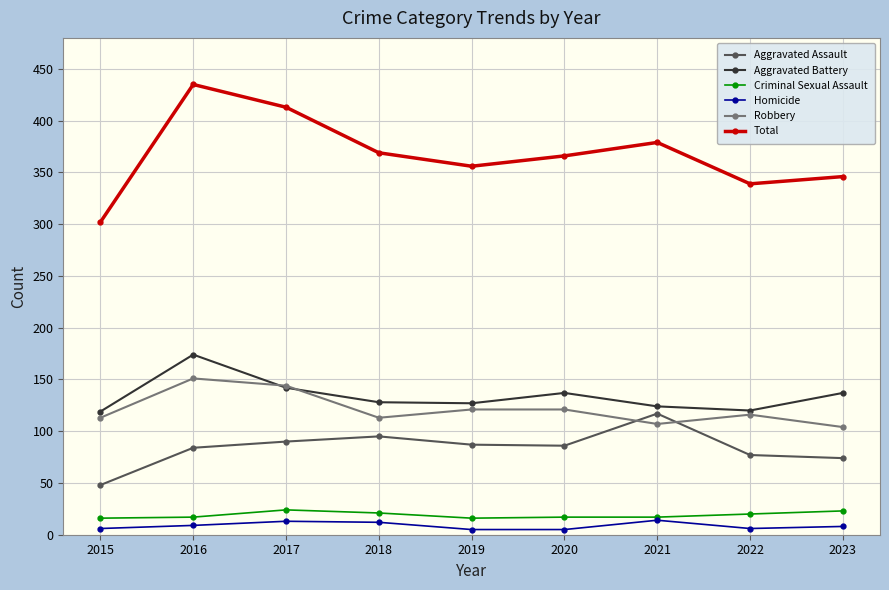

Which series has the widest spread of values?

Total